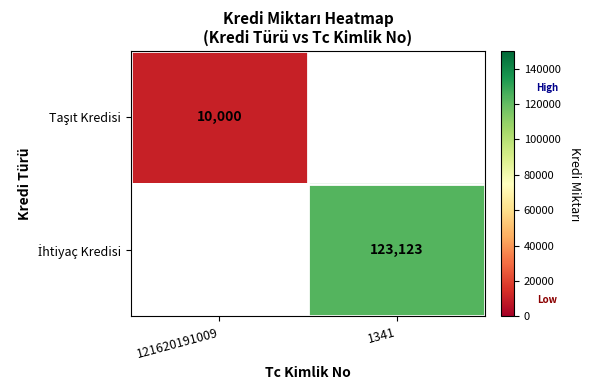

Rank the series by their average value, from lowest to highest.

Taşıt Kredisi, İhtiyaç Kredisi